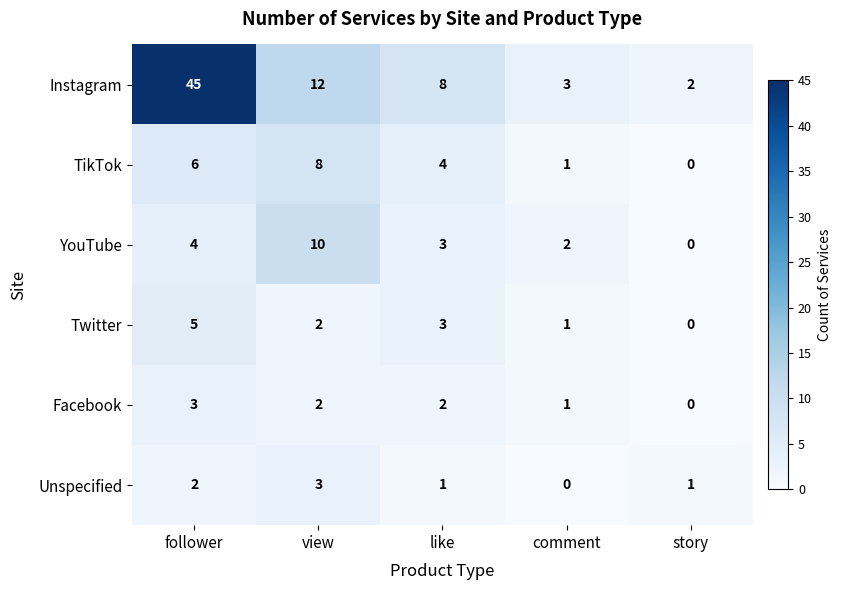

What is the difference between the maximum and minimum values in the Twitter series?

5